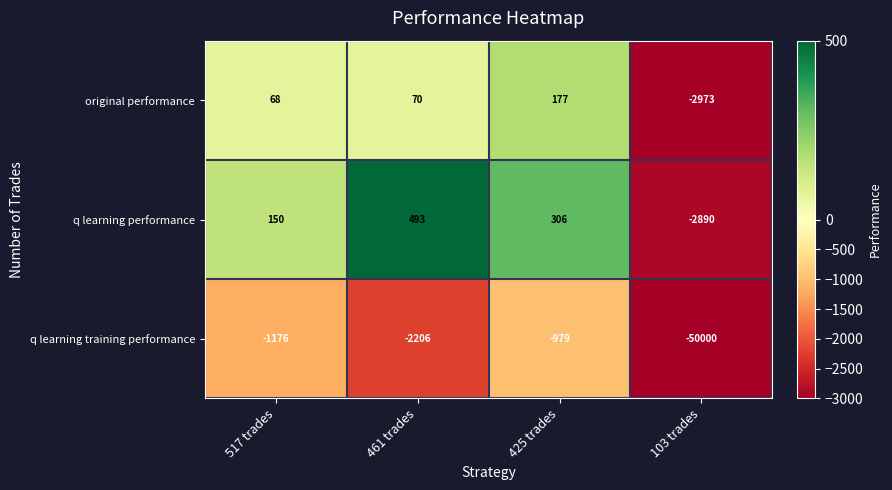

What is the total value across all series at 103 trades?

-55863